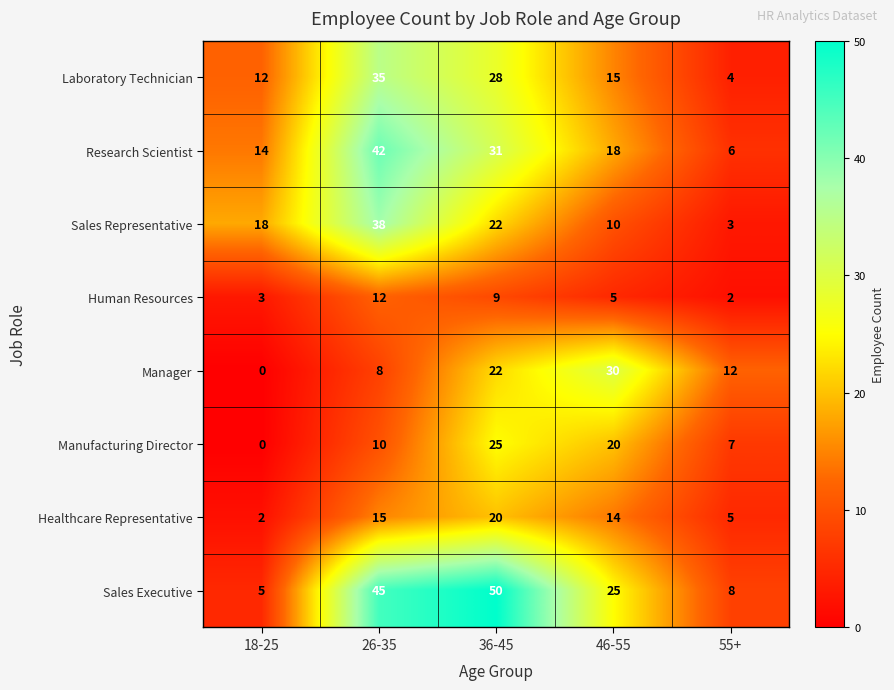

Which series has the largest total across all categories?

Sales Executive